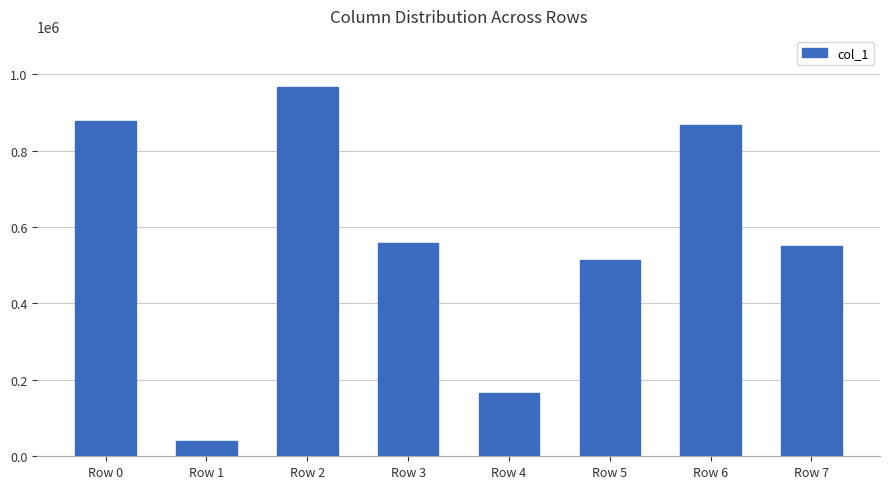

At which label does the data first exceed 558551?

Row 0